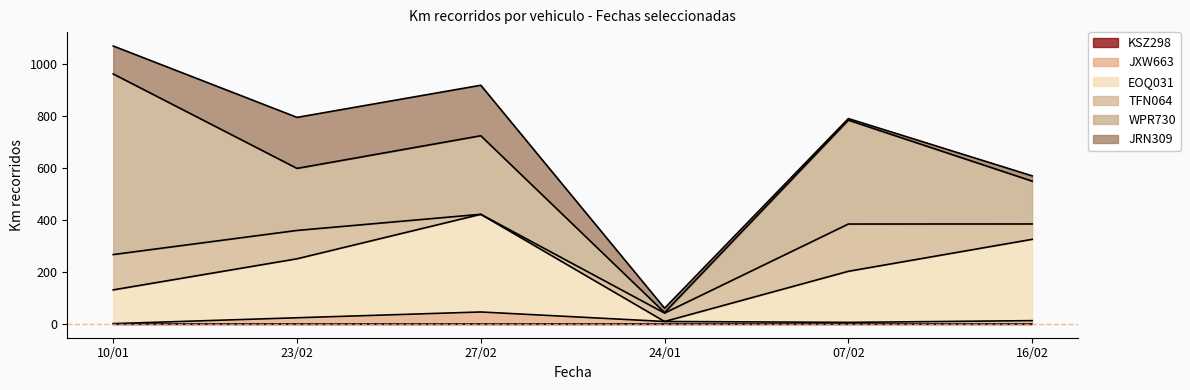

How many distinct data groups are displayed?

6